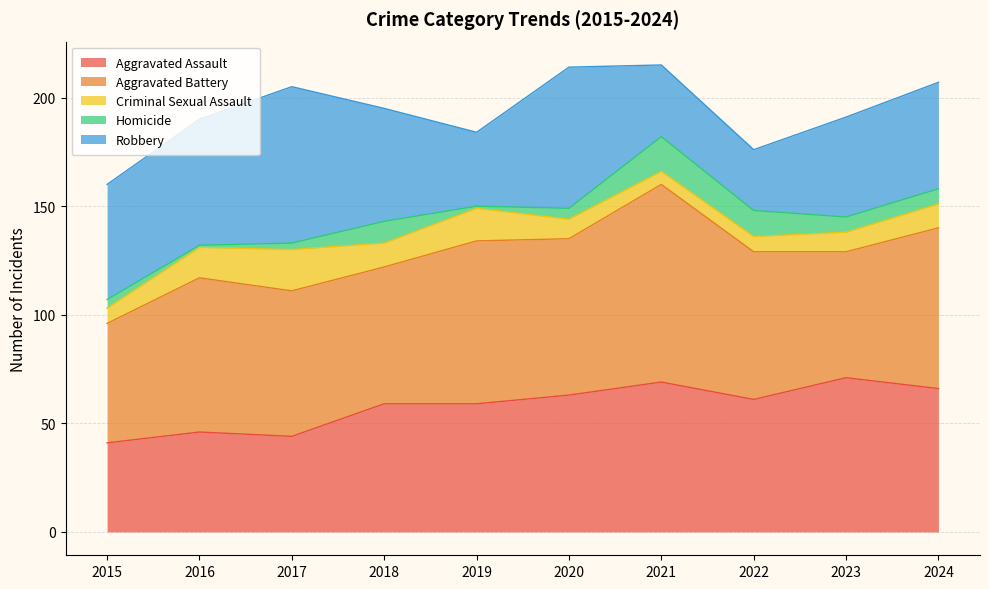

At which category does Criminal Sexual Assault reach its first local valley?

2018